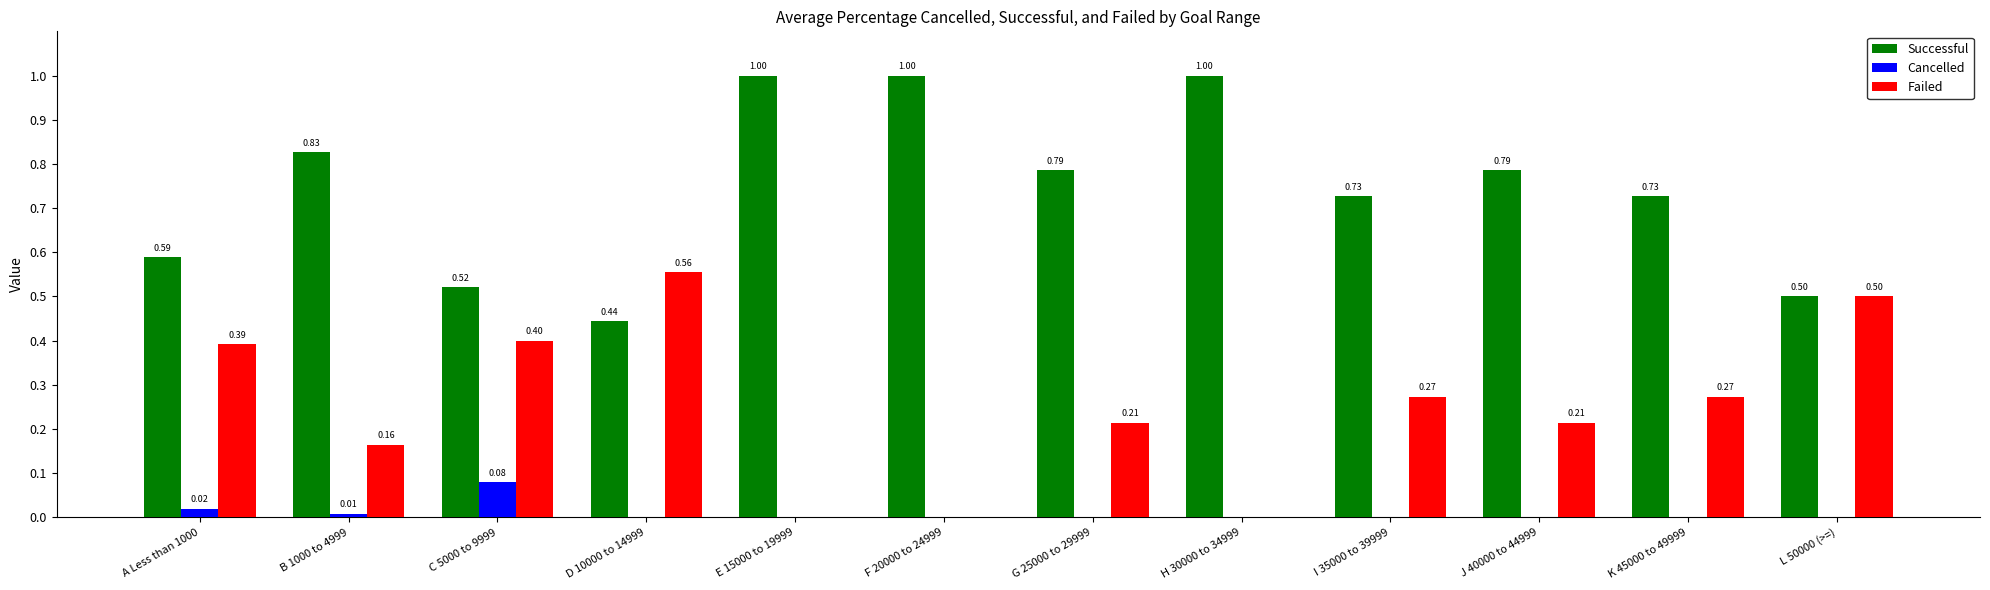

What is the total value across all series at L 50000 (>=)?

1.0